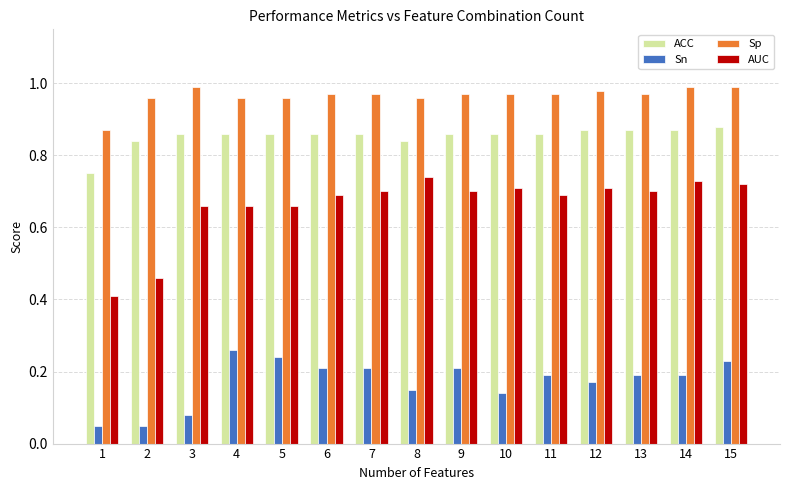

Is it true that AUC equals 0.7 at 8?

True